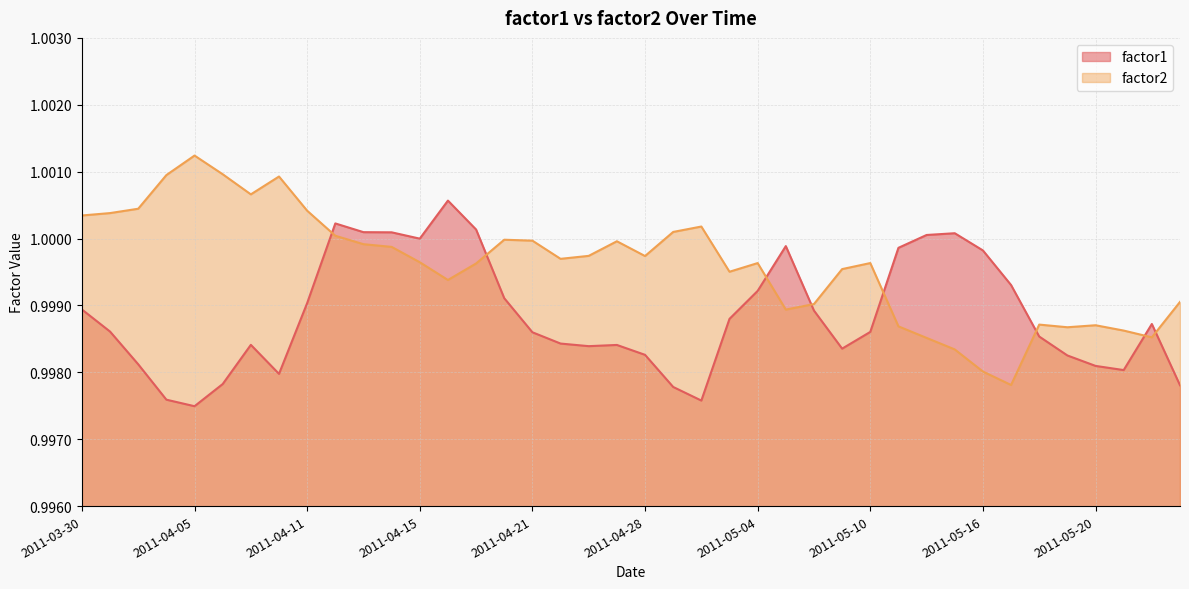

How many times do factor1 and factor2 cross each other?

8